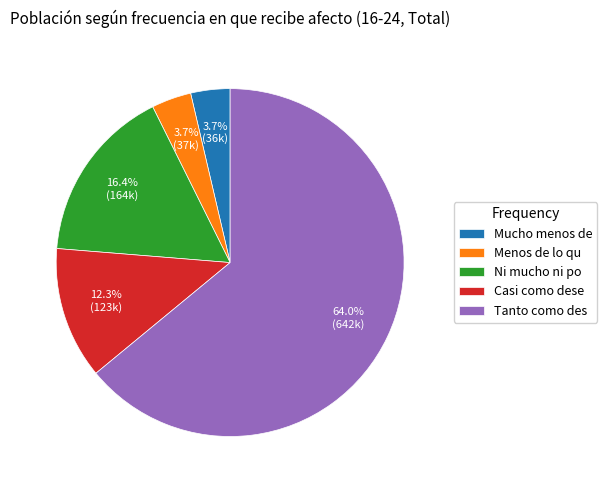

Which category has the biggest portion of the pie?

Tanto como des